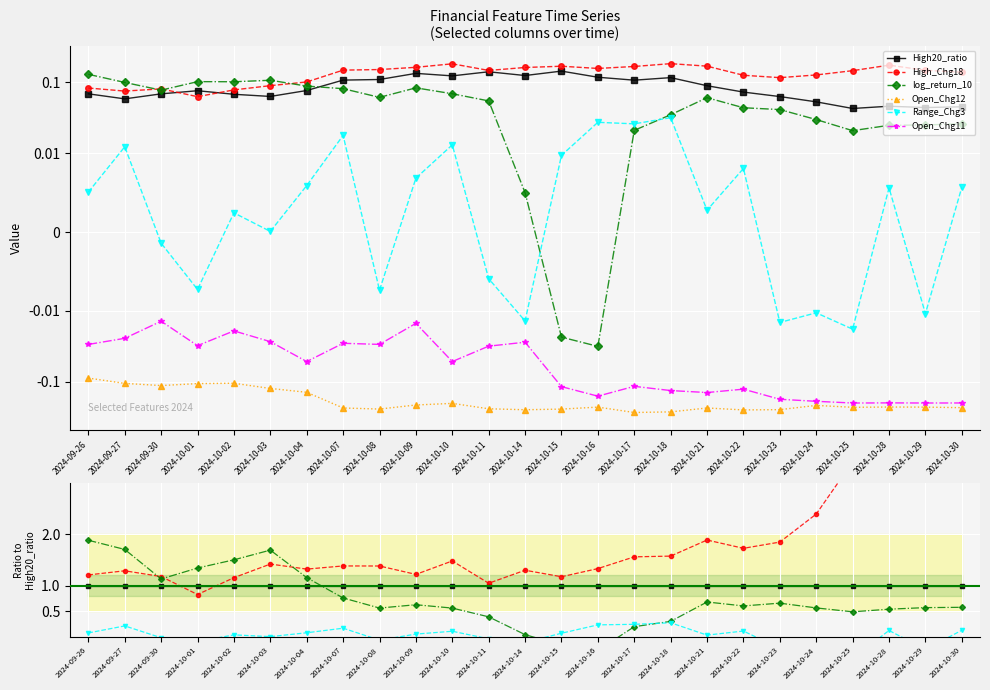

Which series has the largest total across all categories?

High_Chg18